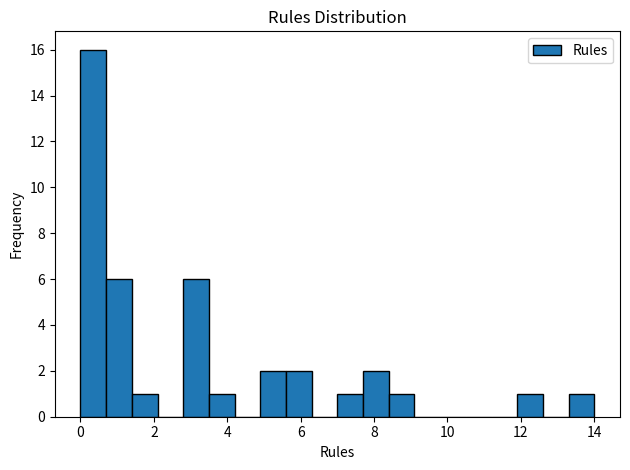

Around what value on the x-axis is the tallest bar? Give the approximate position of its centre, as read against the axis.

0.4